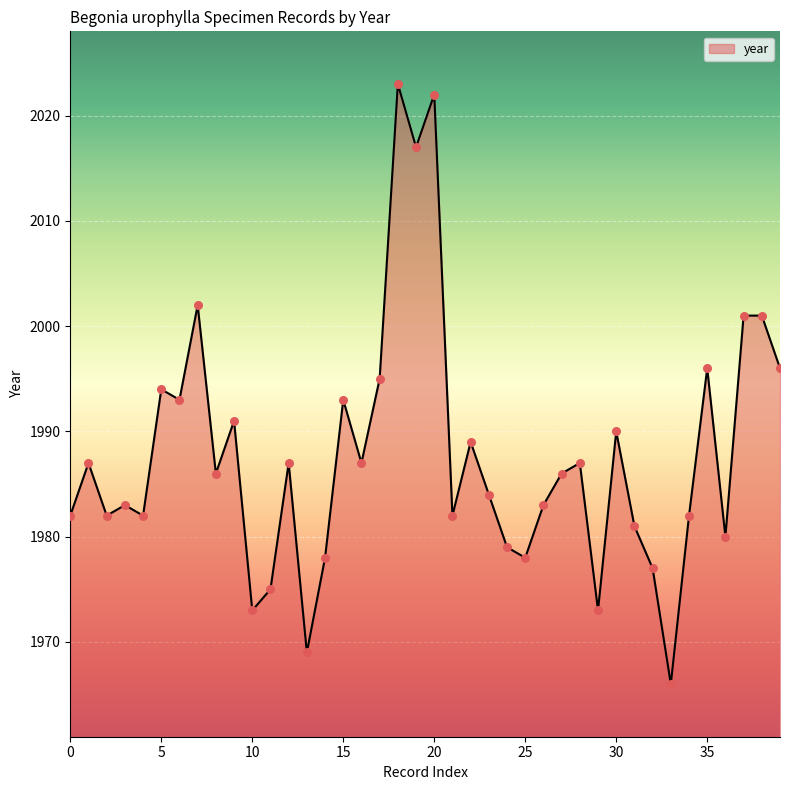

What is the greatest value displayed?

2023